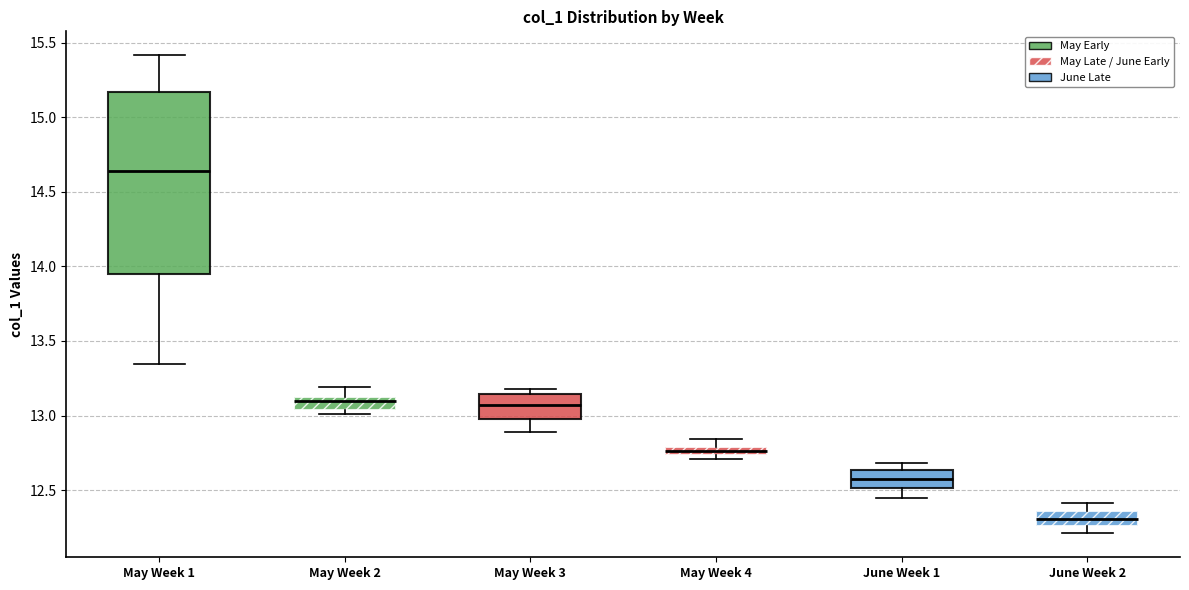

Which box has the highest median line?

May Week 1